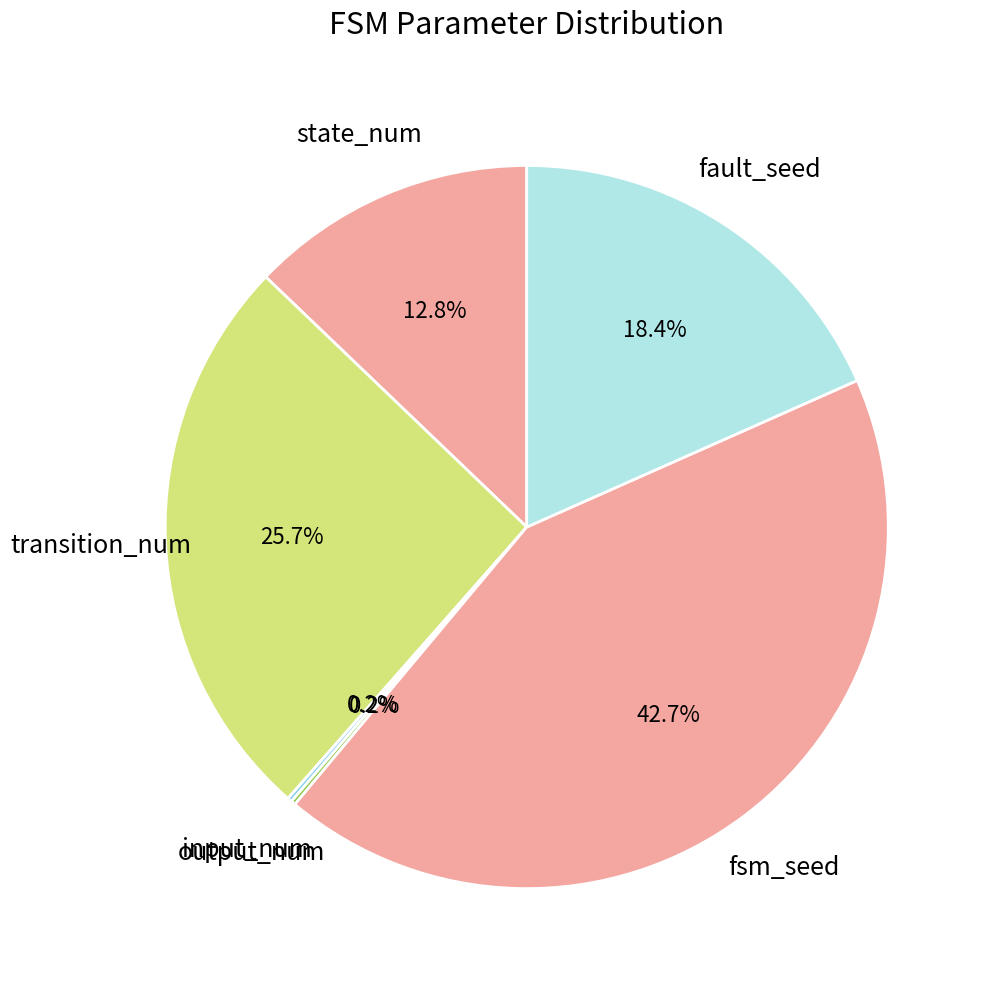

Does fault_seed represent more than half of the total?

No